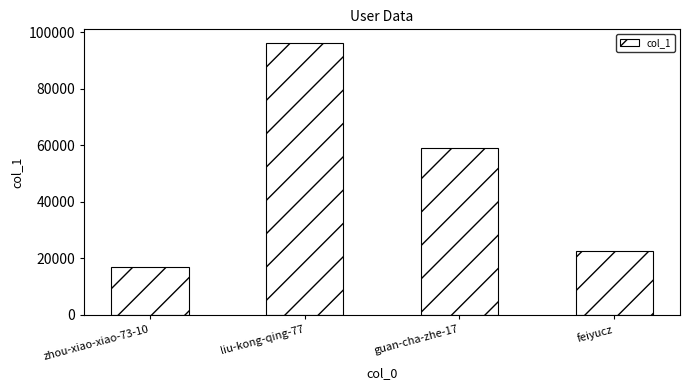

What is the difference between the values at guan-cha-zhe-17 and feiyucz?

36279